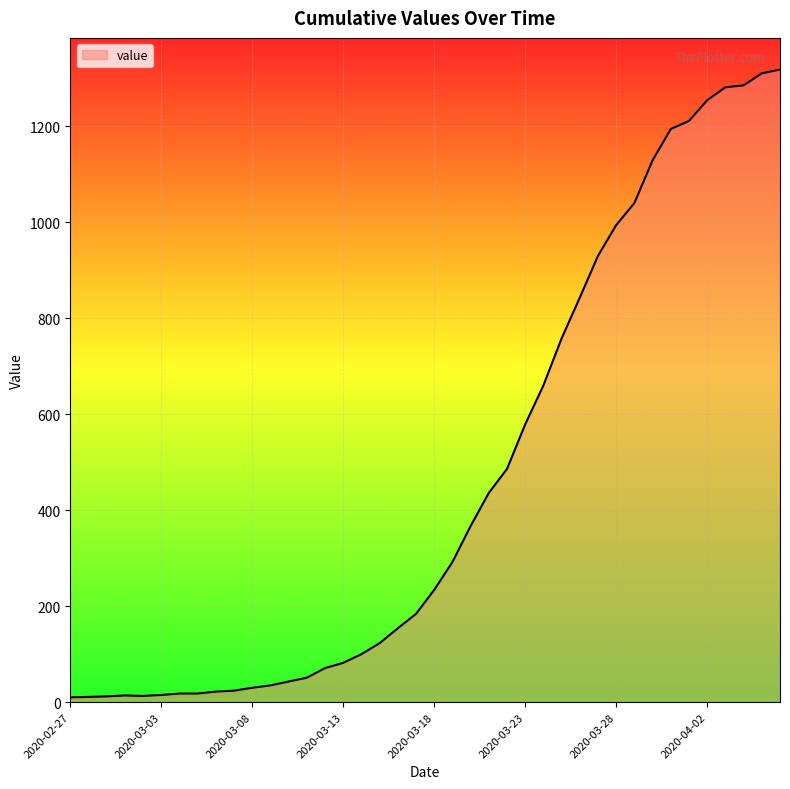

What is the difference between the maximum and minimum values?

1308